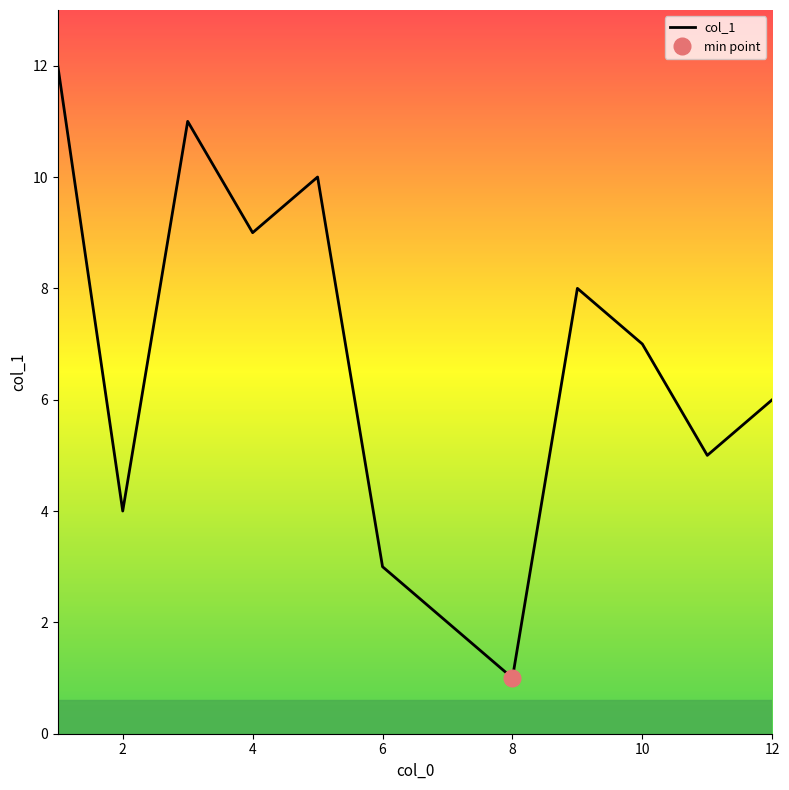

What is the difference between the maximum and minimum values?

11